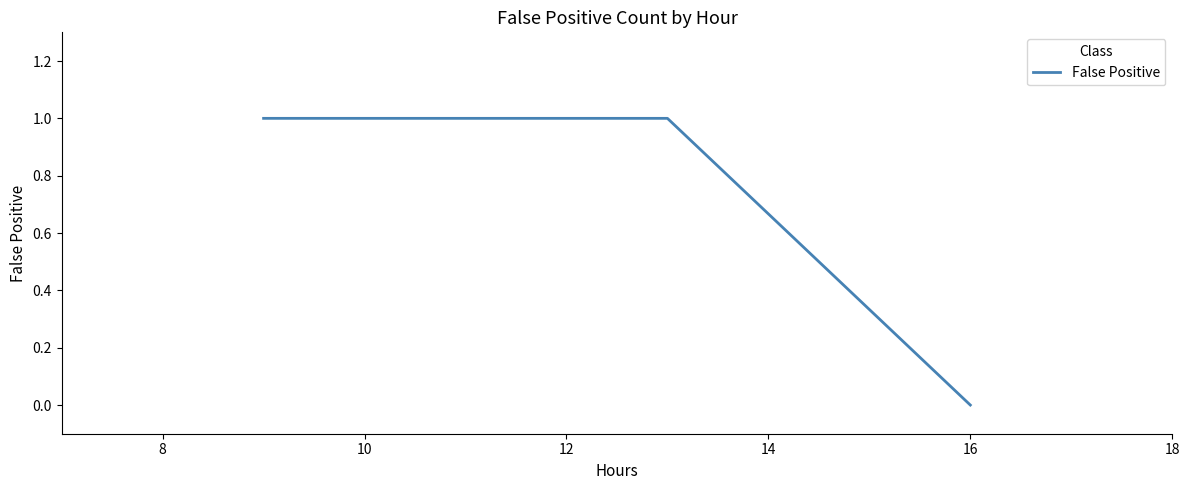

True or false: there are more than 2 points higher than both neighbors.

False